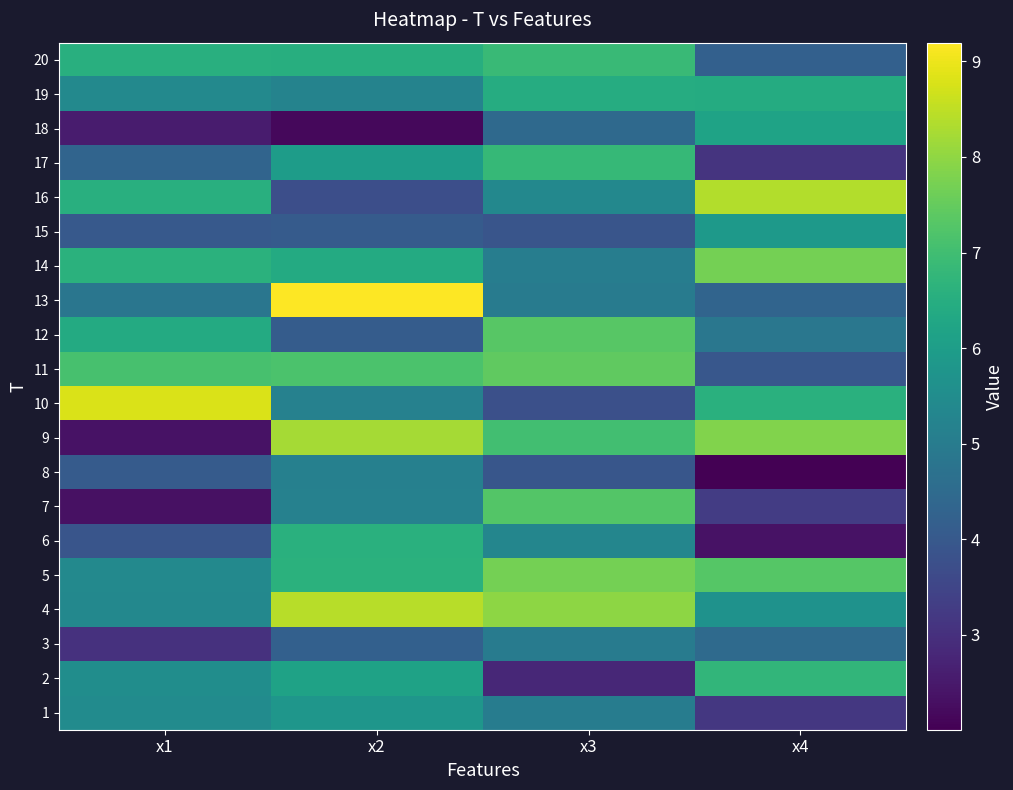

What is the smallest value displayed?

2.0